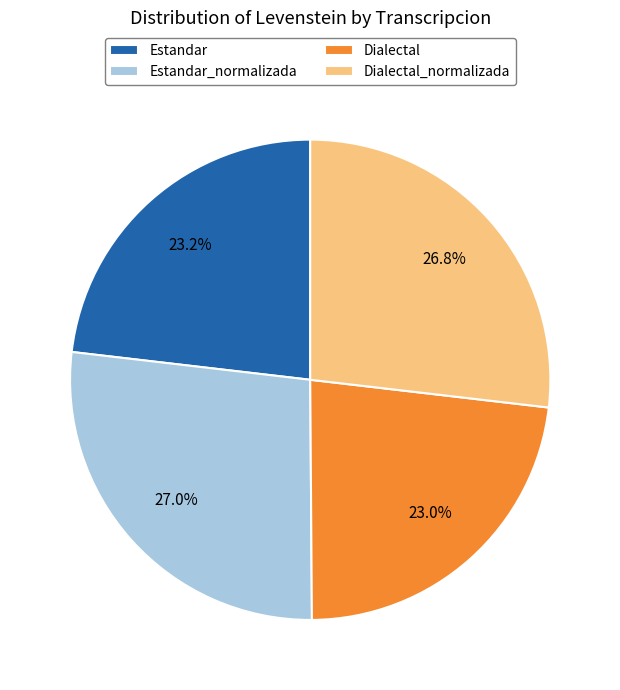

Which has a higher value, Estandar or Dialectal_normalizada?

Dialectal_normalizada